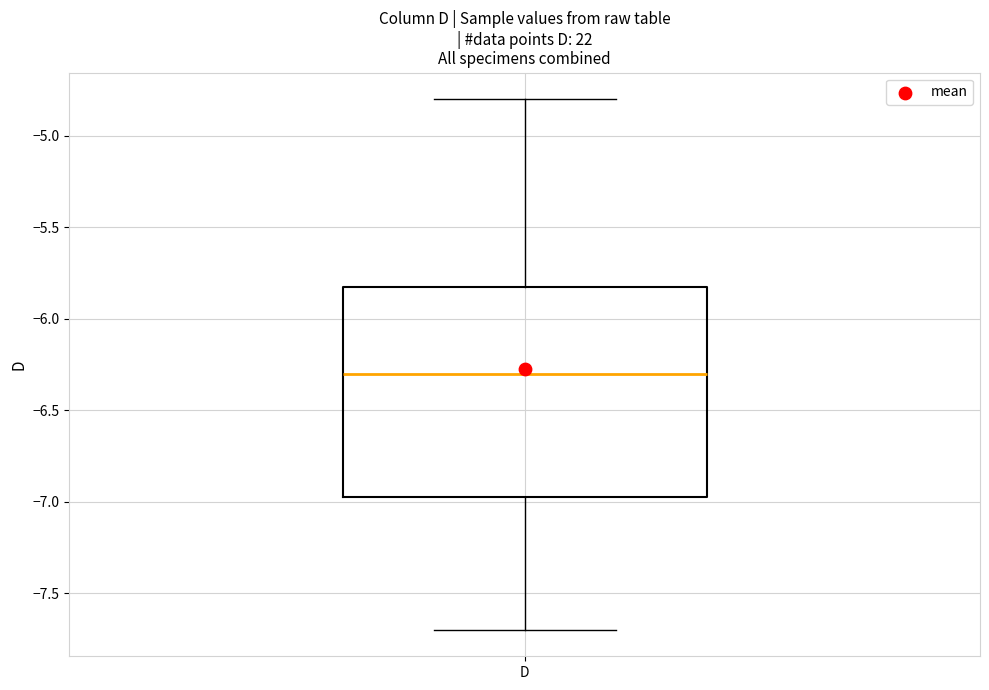

Transcribe this box plot: give where the median line is, the range the box spans, and where the two whiskers end, as read against the y-axis. The values are not printed on the chart, so give them approximately, as read against the axis.

median -6.30, box -6.95 to -5.80, whiskers -7.70 to -4.80